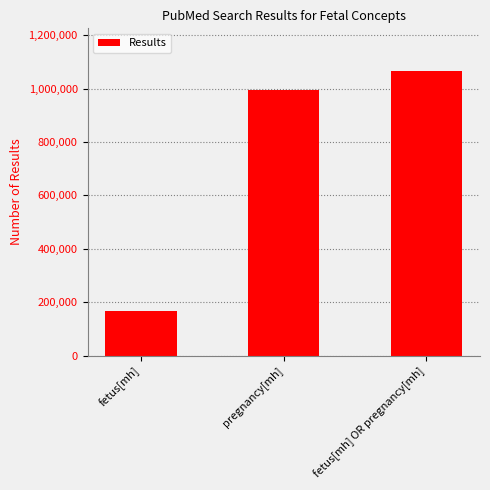

What is the value of the 2nd bar from the left?

995539